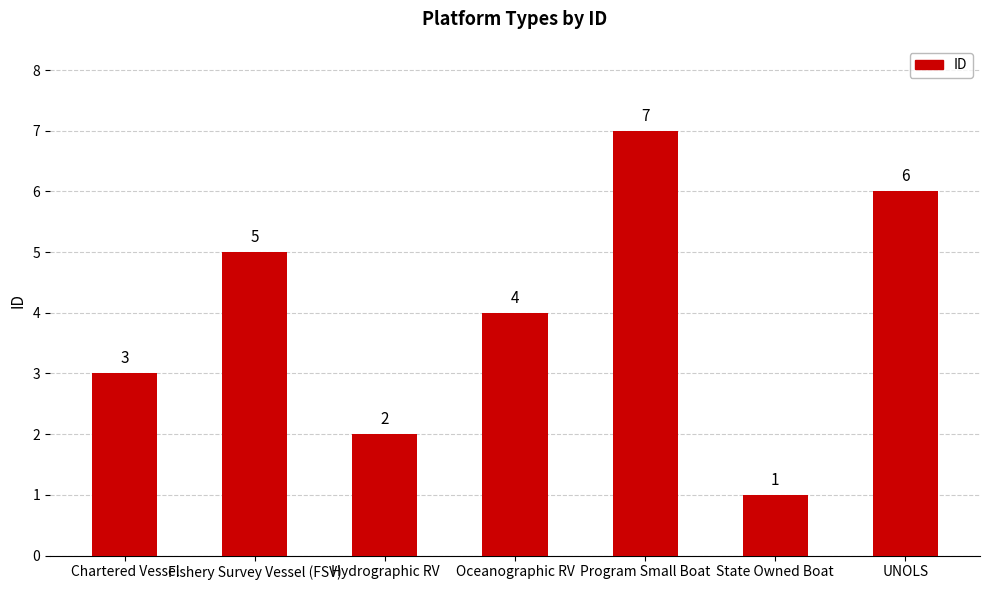

What is the label of the 3rd bar from the left?

Hydrographic RV